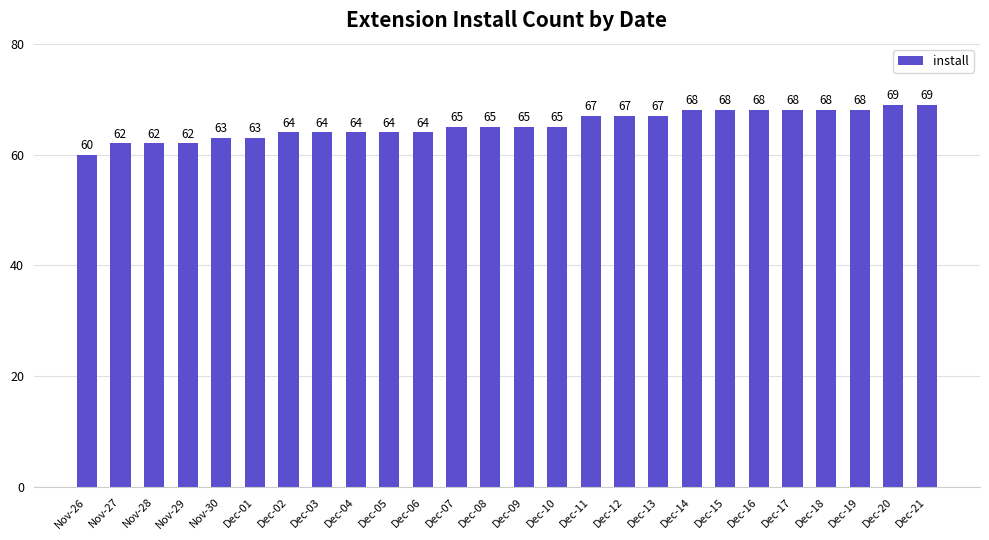

What is the smallest value displayed?

60